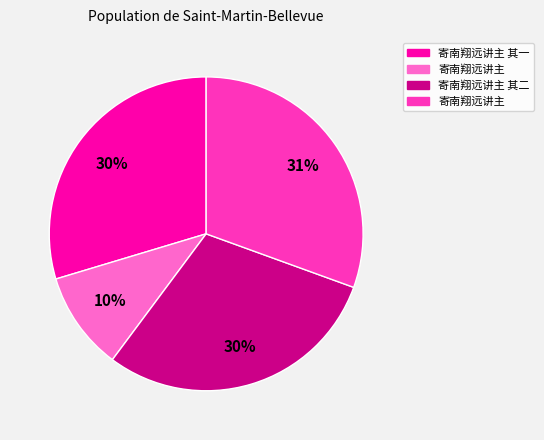

To the nearest percent, what is the average slice percentage?

25%